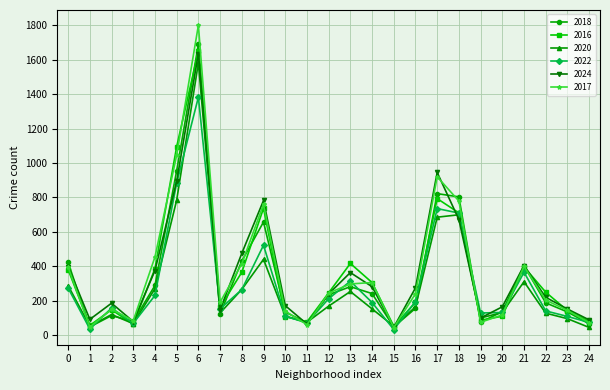

True or false: 2024 has more than 1 points higher than both neighbors.

True